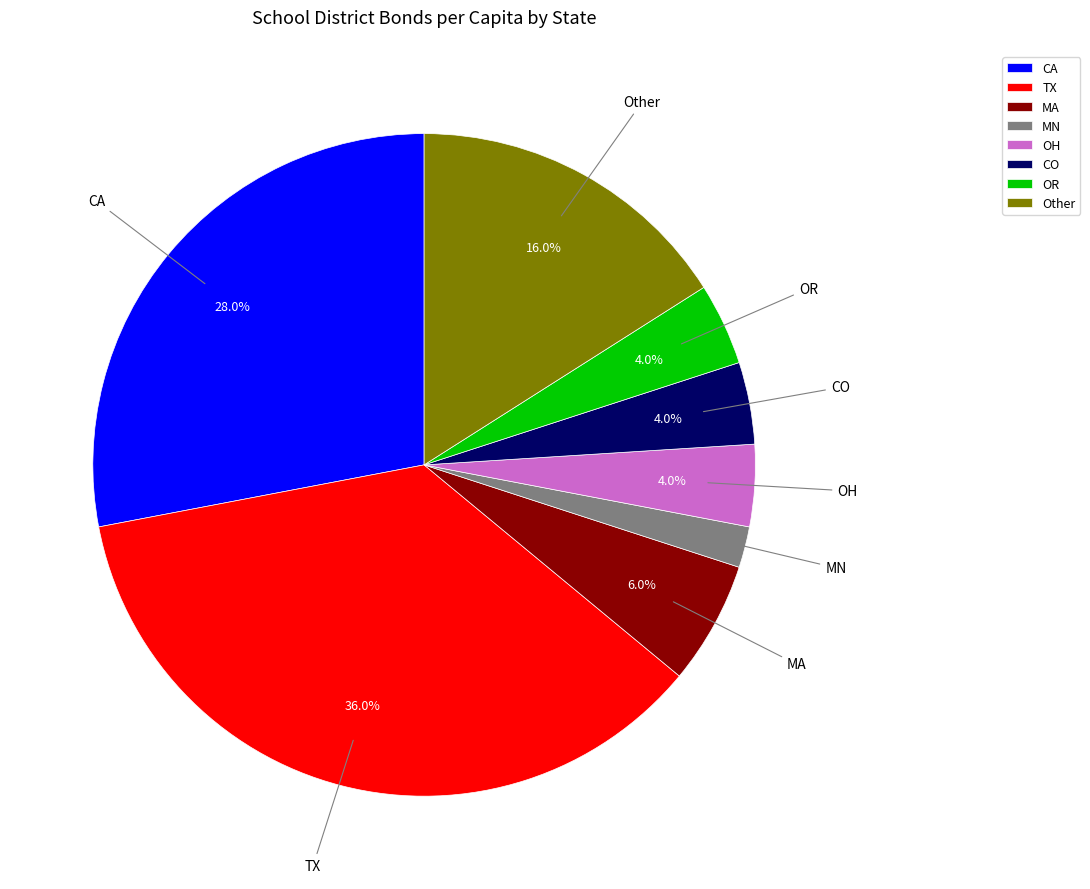

Which category has the smallest portion of the pie?

MN